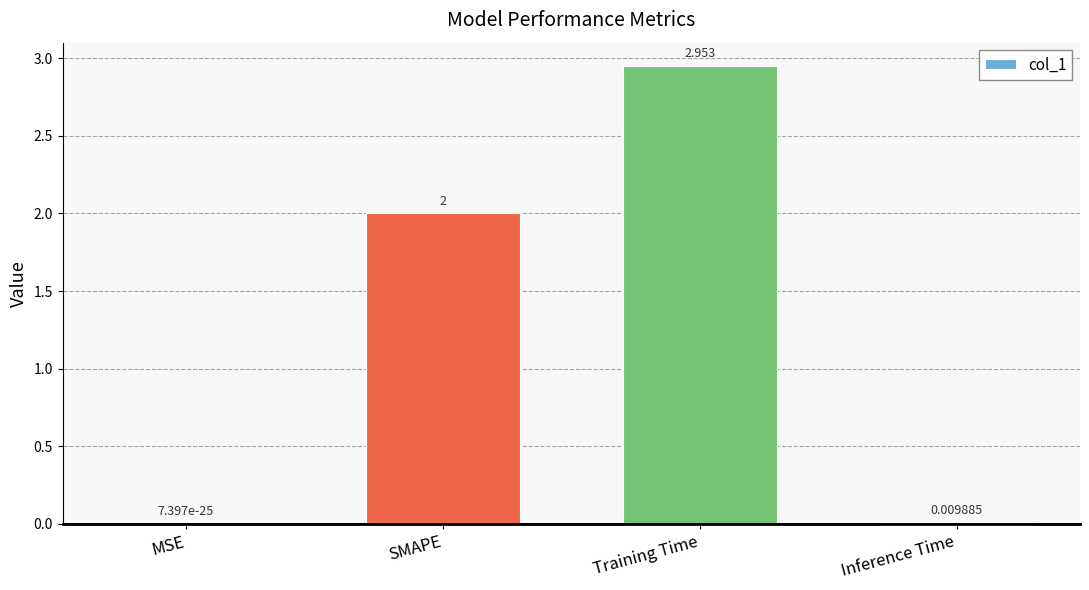

Are the bars grouped side by side (vs. stacked)?

No